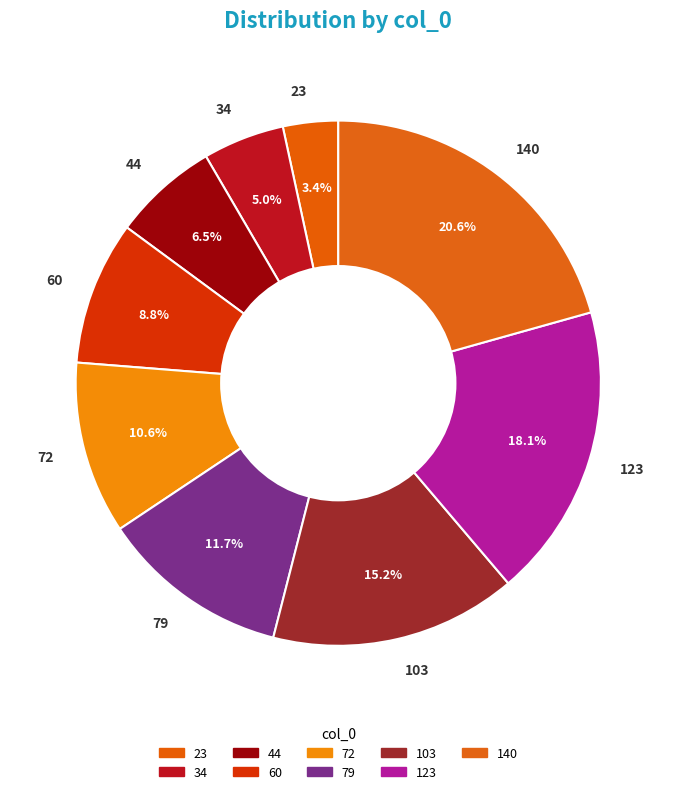

Which category has the smallest portion of the pie?

23